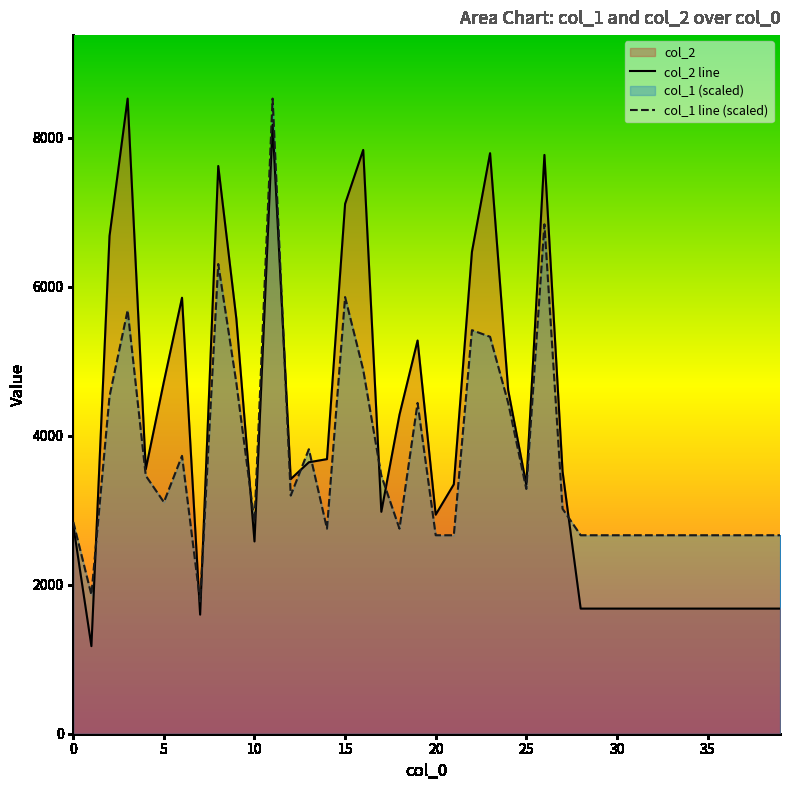

List the series in order of their peak value, highest first.

col_2 line, col_1 line (scaled)